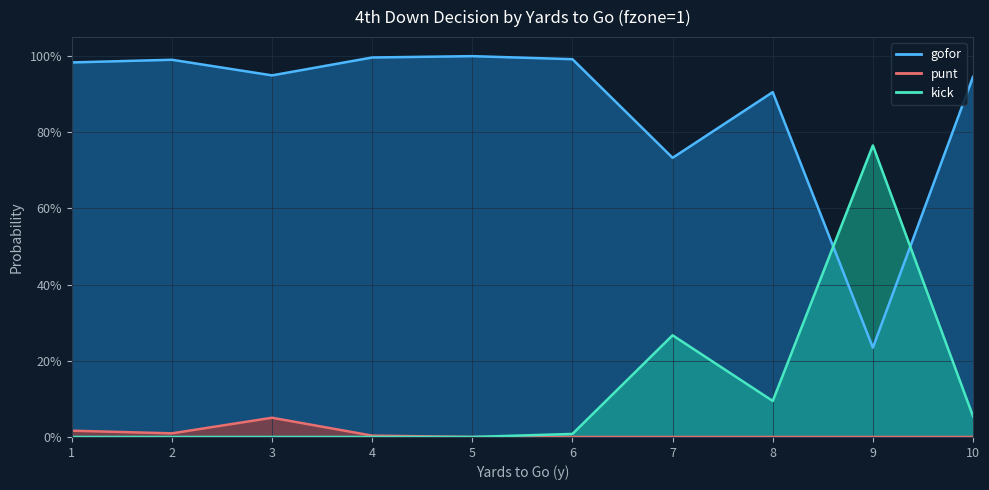

Is it true that punt equals 0.5 at 8?

False